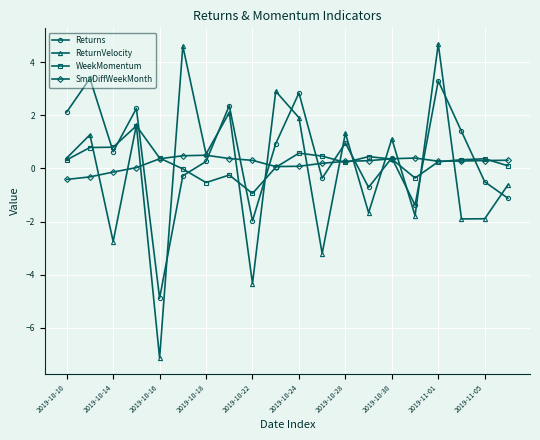

At how many categories does at least one series exceed 1?

11